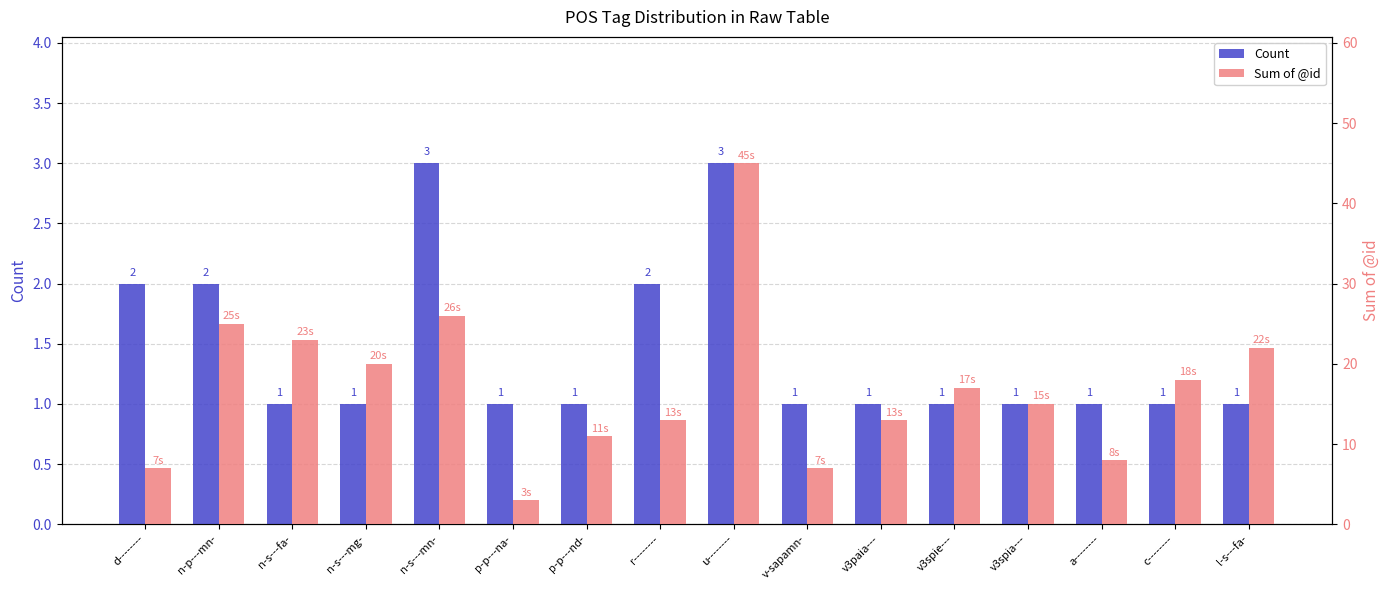

Rank the categories by Count value from lowest to highest.

n-s---fa-, n-s---mg-, p-p---na-, p-p---nd-, v-sapamn-, v3paia---, v3spie---, v3spia---, a--------, c--------, l-s---fa-, d--------, n-p---mn-, r--------, n-s---mn-, u--------